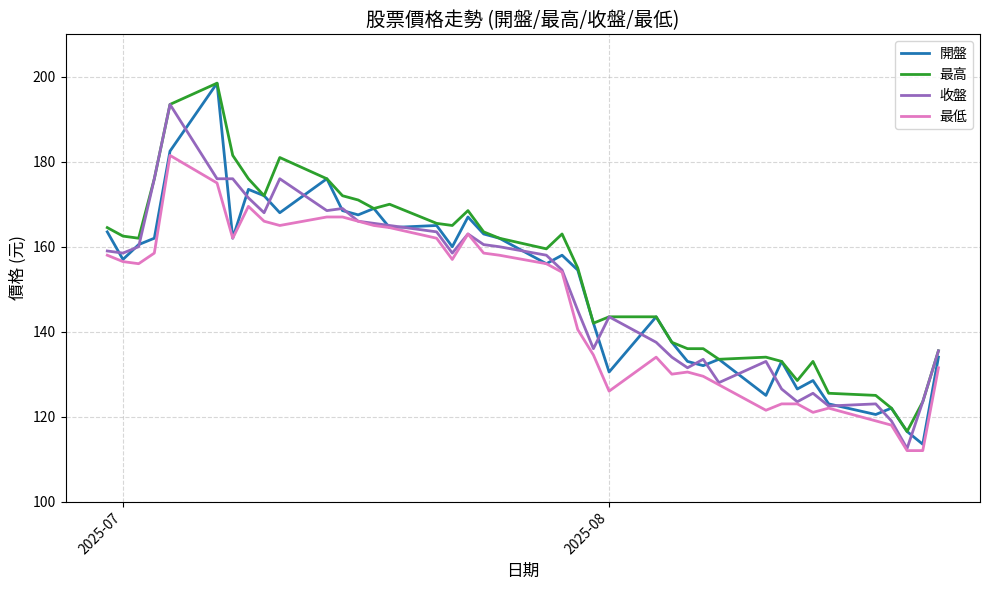

True or false: 開盤 and 收盤 intersect in this chart.

True